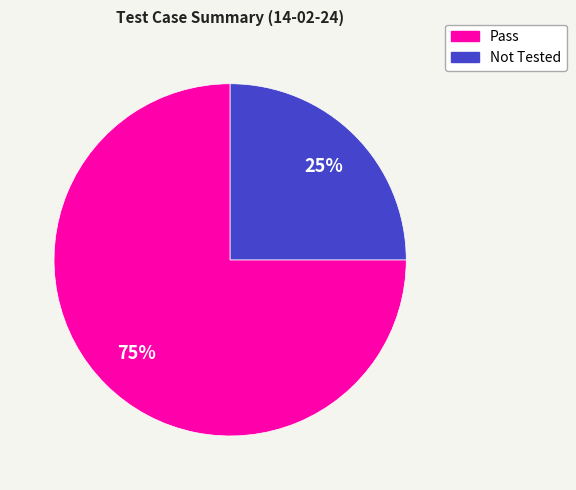

Which slice is the smallest?

Not Tested